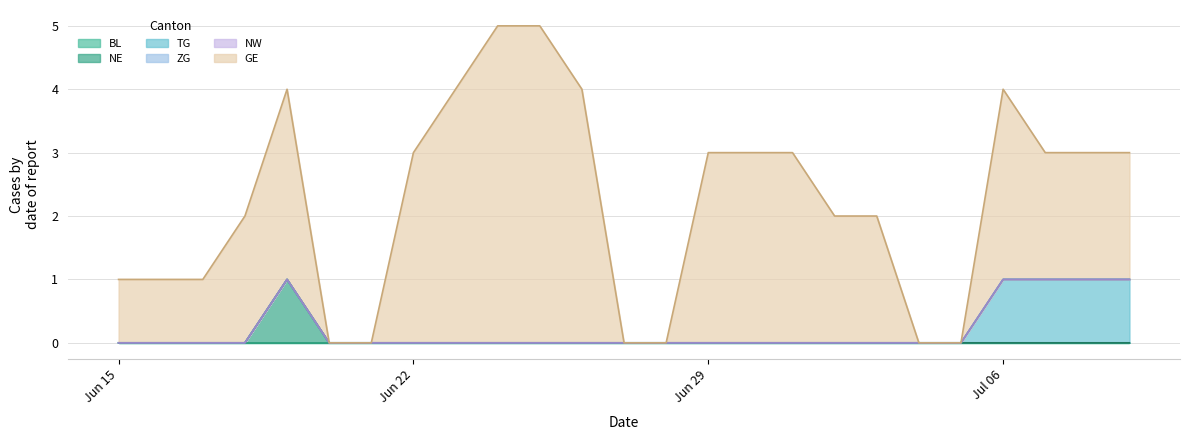

At how many categories does at least one series exceed 2?

10